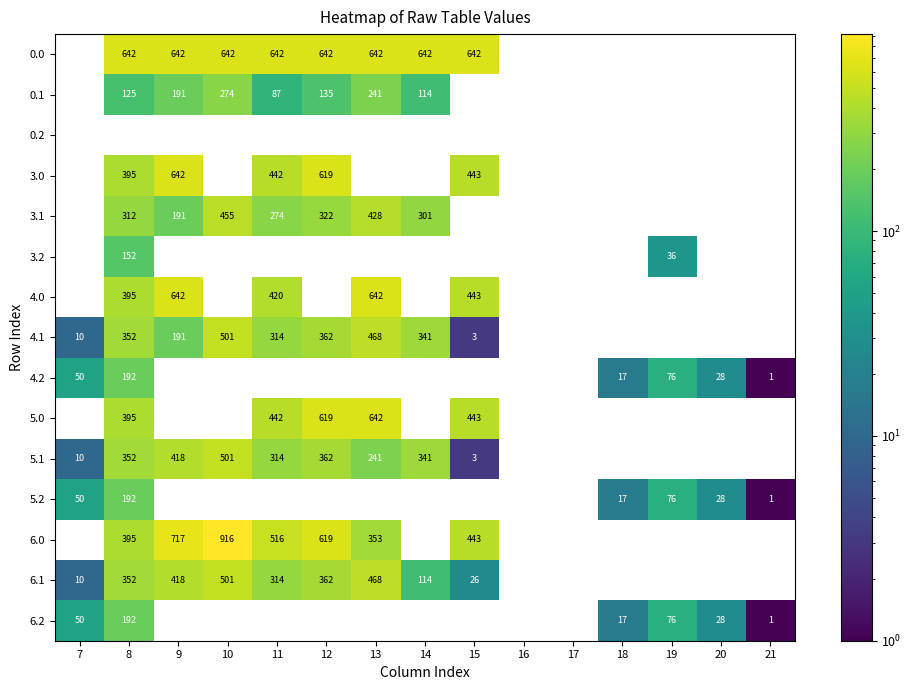

The 5.1 series shows 475.7 at 12. True or false?

False